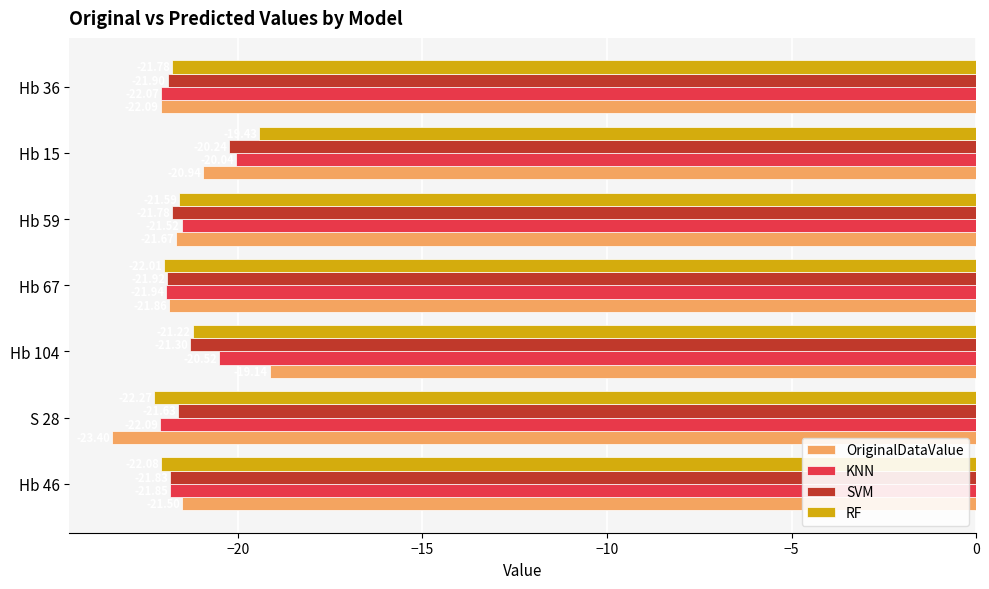

What is the sum of all OriginalDataValue values?

-150.6